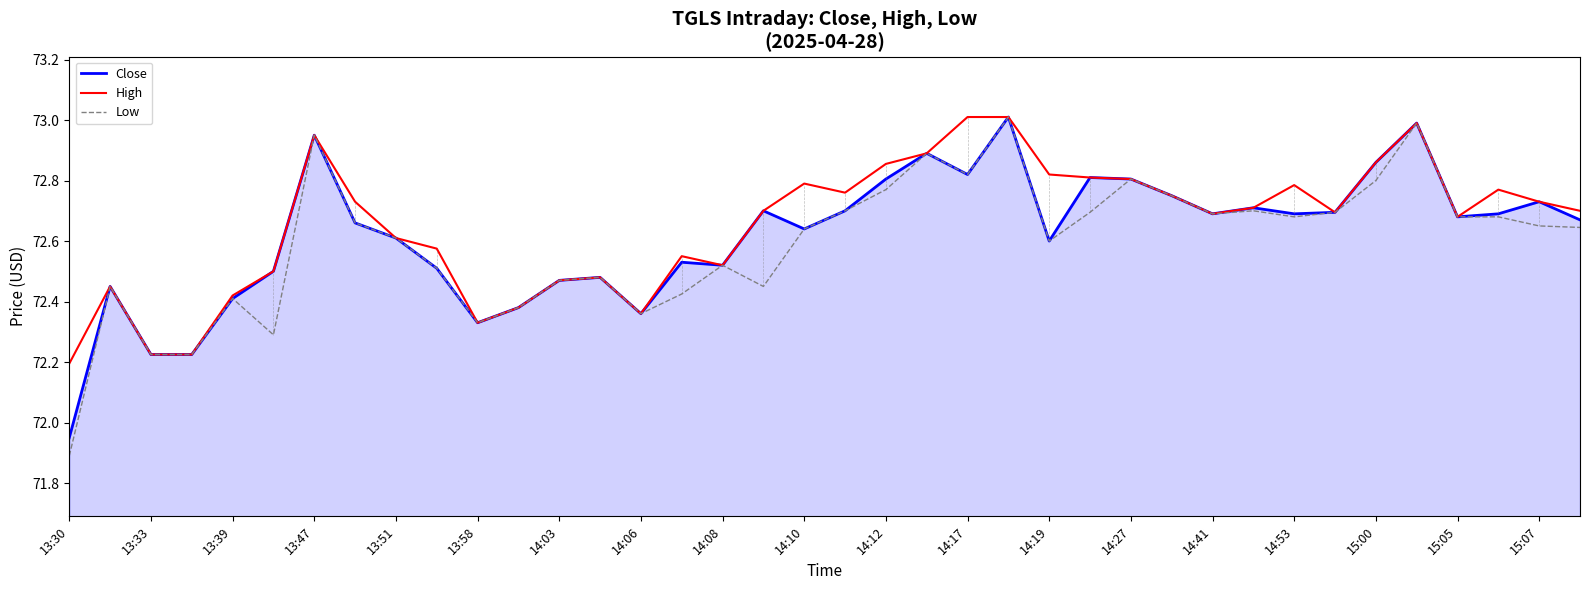

List the series in order of their overall mean, highest first.

High, Close, Low